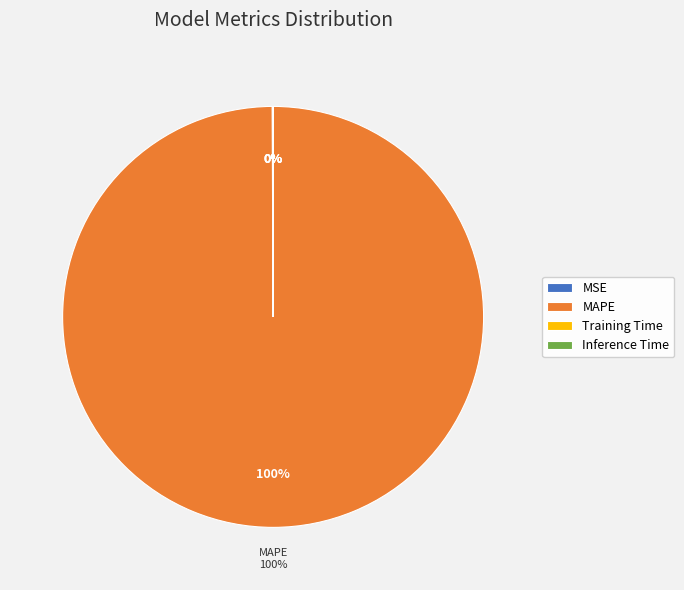

Do Training Time and SMAPE together represent more than half of the pie?

No